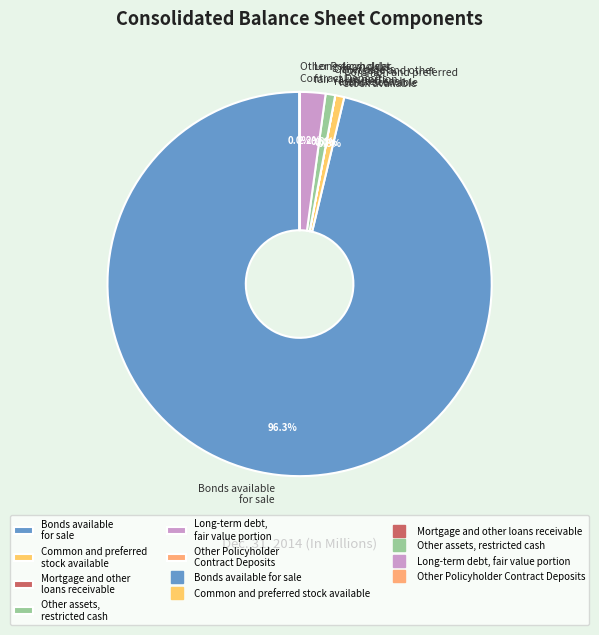

Which slice represents more than half of the pie?

Bonds available for sale